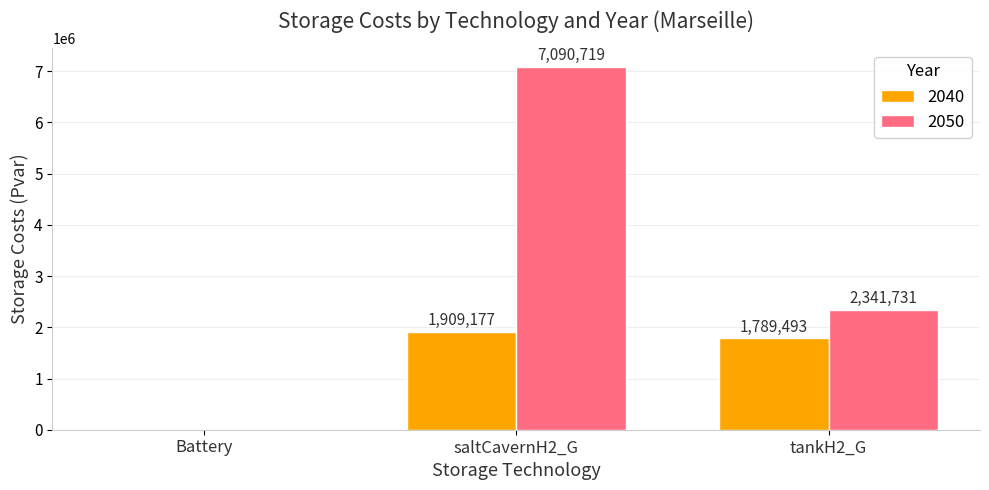

At which label is 2040 closest to 954588?

tankH2_G